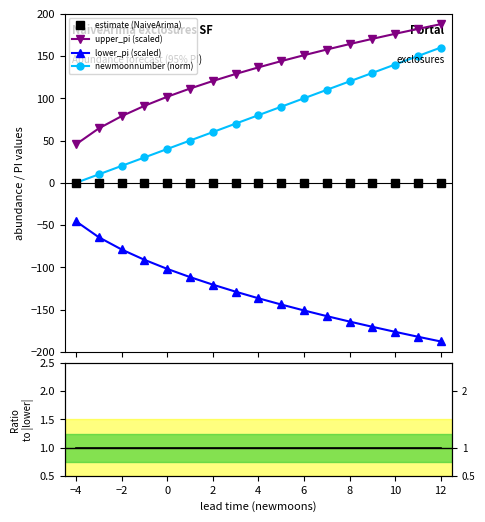

True or false: lower_pi (scaled) and upper_pi (scaled) intersect in this chart.

False